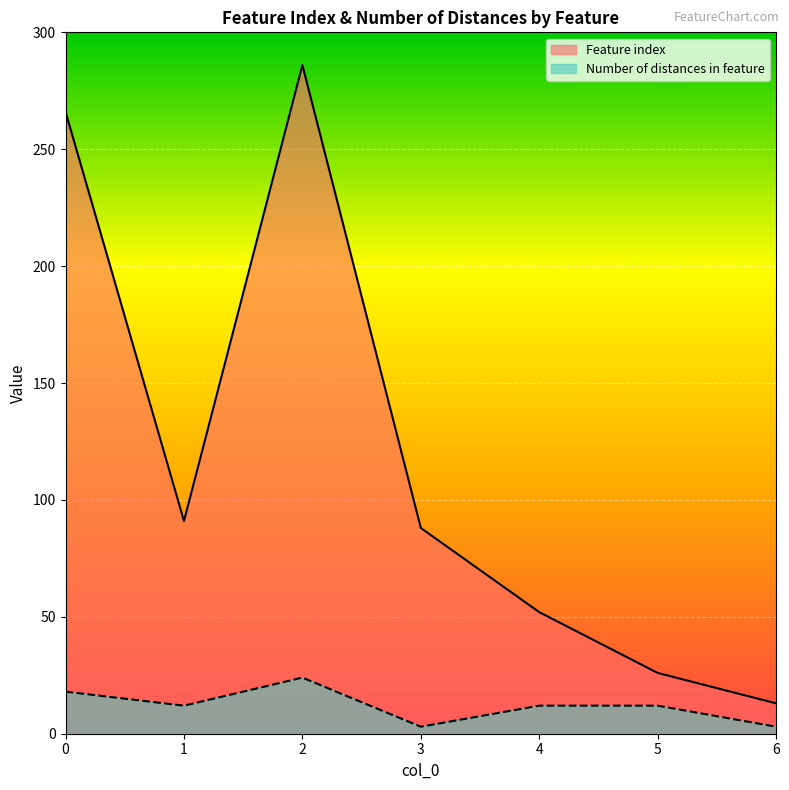

At which category does Feature index reach its first local valley?

1